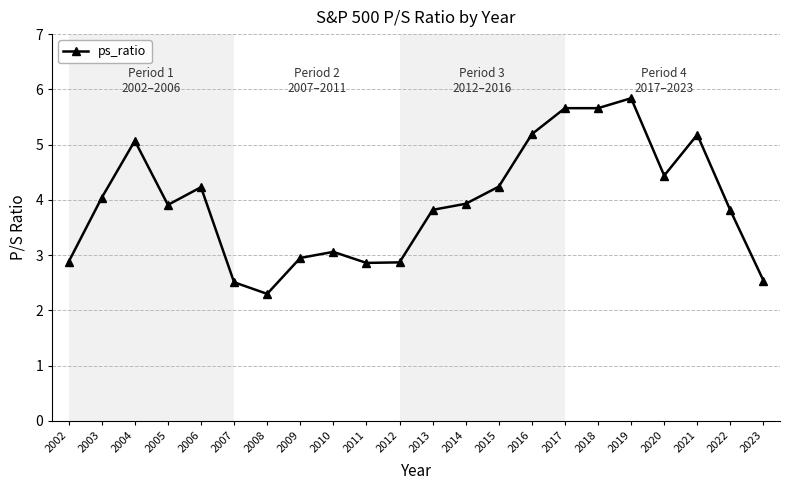

Does the chart display data point markers on the line(s)?

Yes